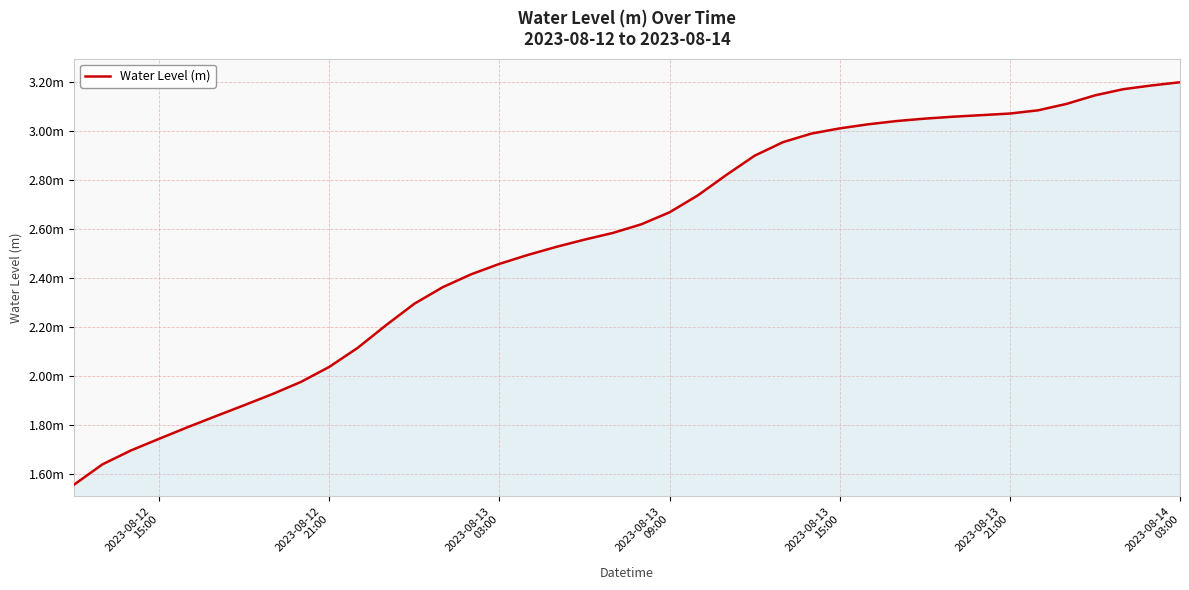

Is this an area chart (filled region under the line)?

Yes